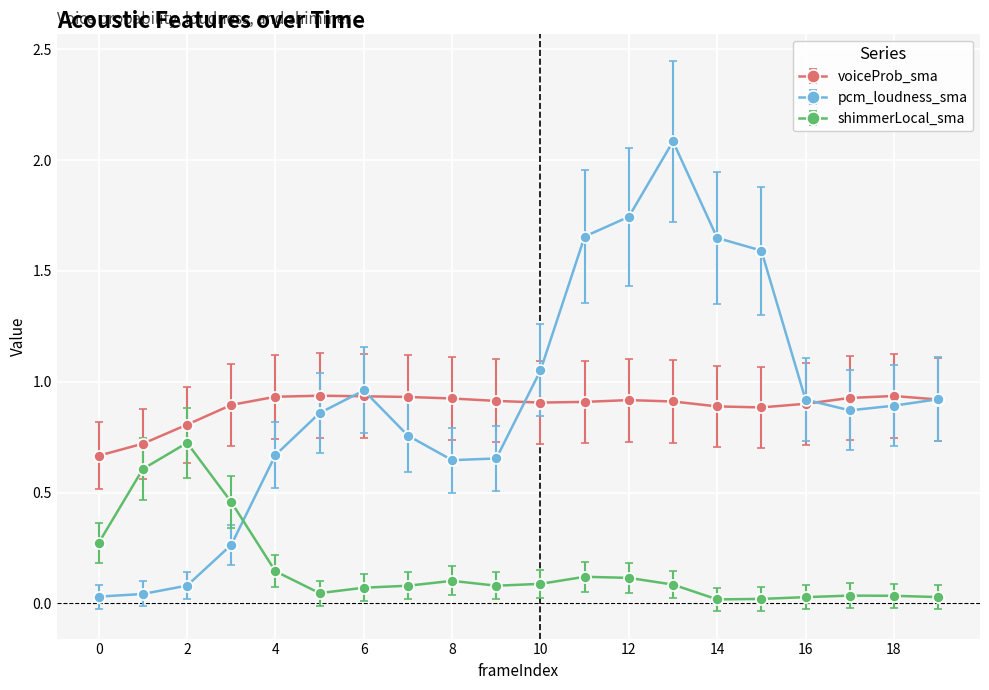

Which series has the widest spread of values?

pcm_loudness_sma